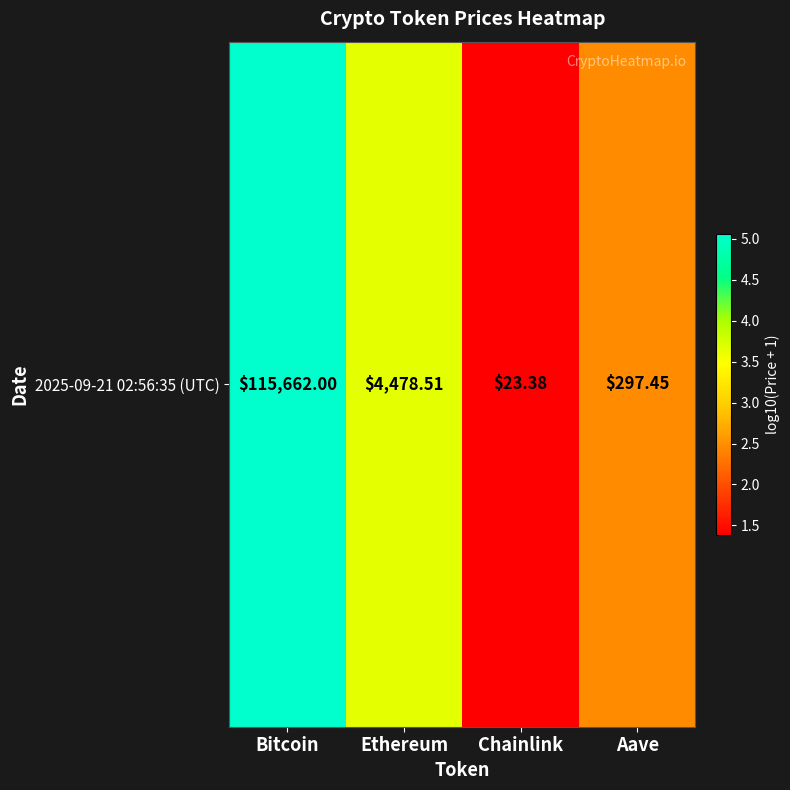

True or false: the data shows 3.7 at Ethereum.

True